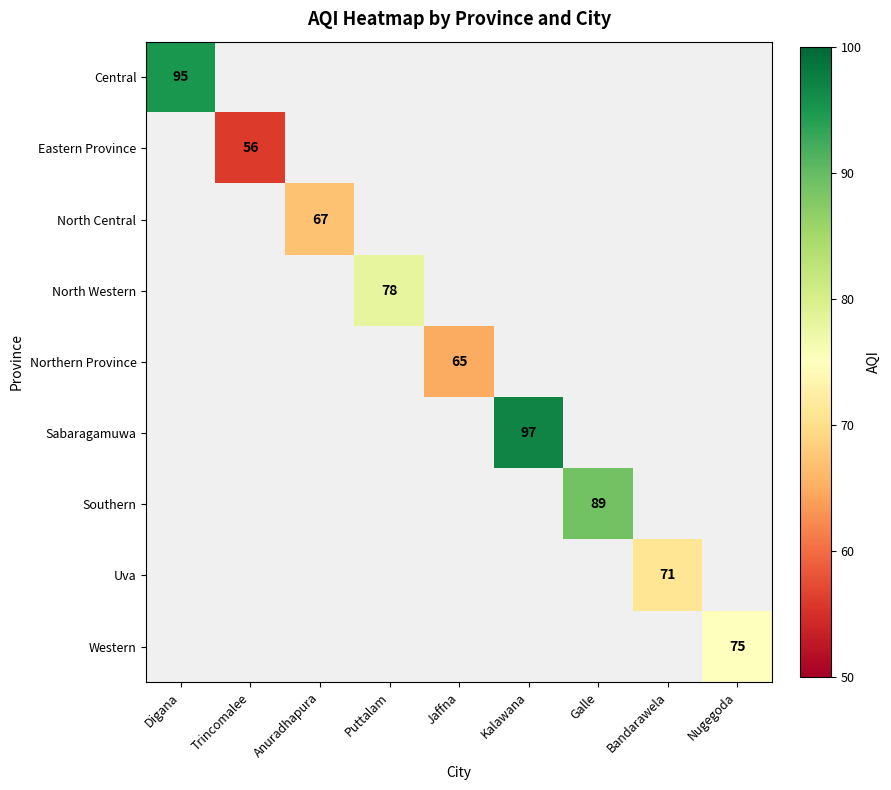

The Southern series shows 51.6 at Galle. True or false?

False